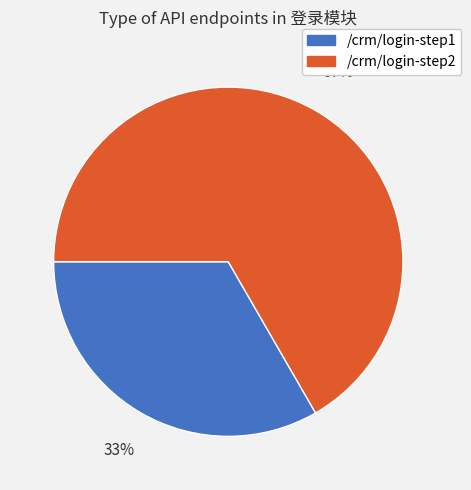

What percentage is the /crm/login-step1 slice, to the nearest percent?

33%